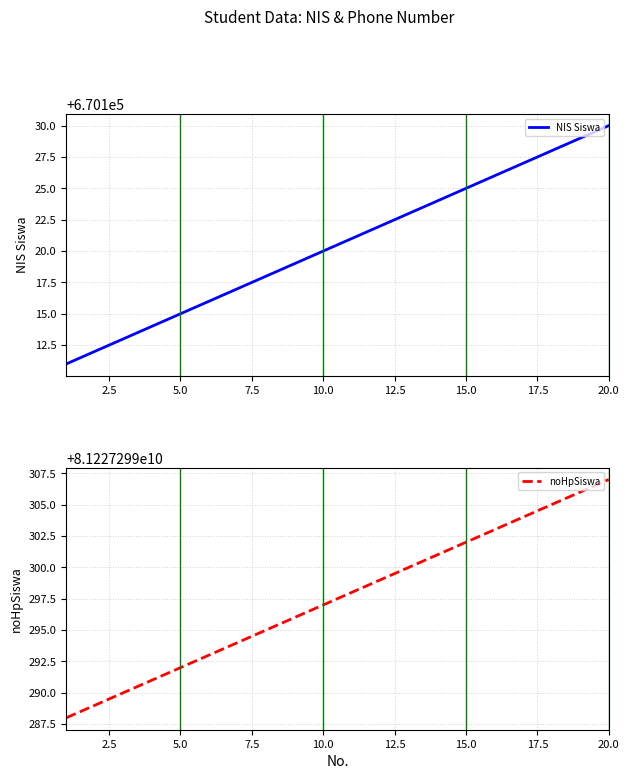

How many lines are shown in the chart?

2